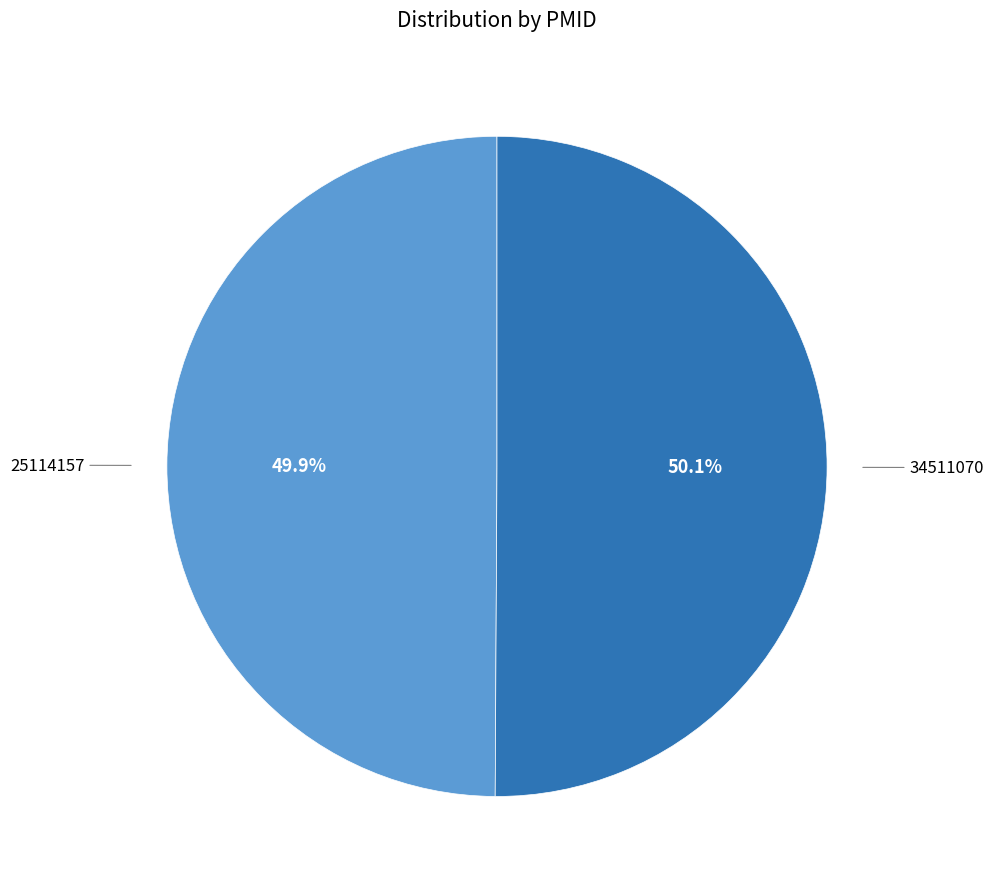

Is it true that 34511070 is 57% of the pie?

False